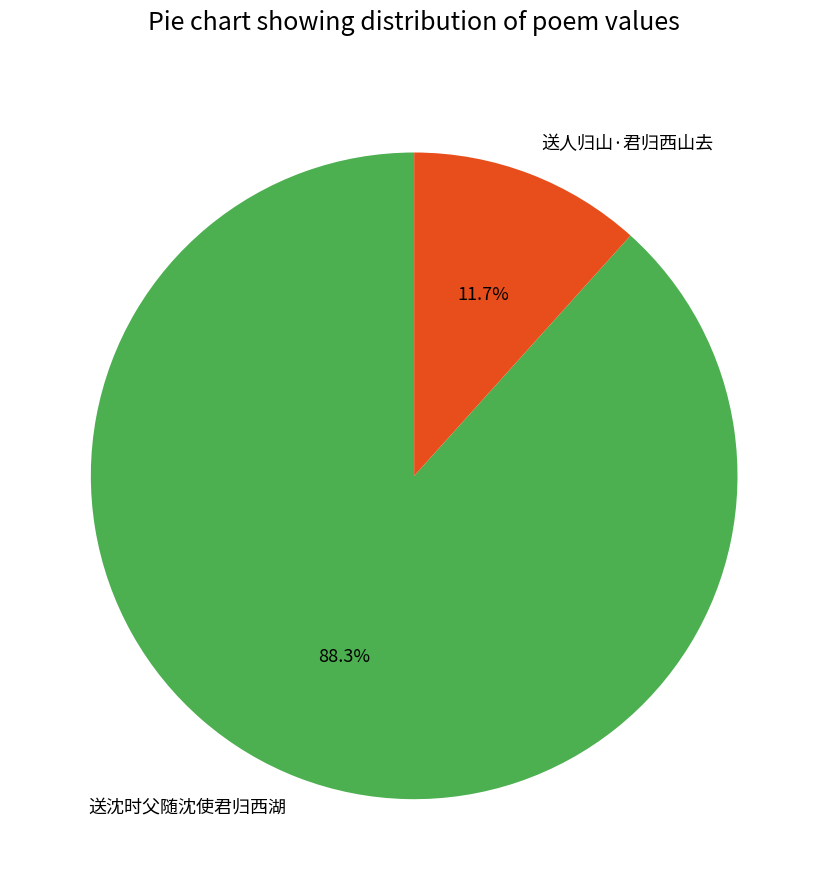

What is the largest slice in the pie chart?

送沈时父随沈使君归西湖